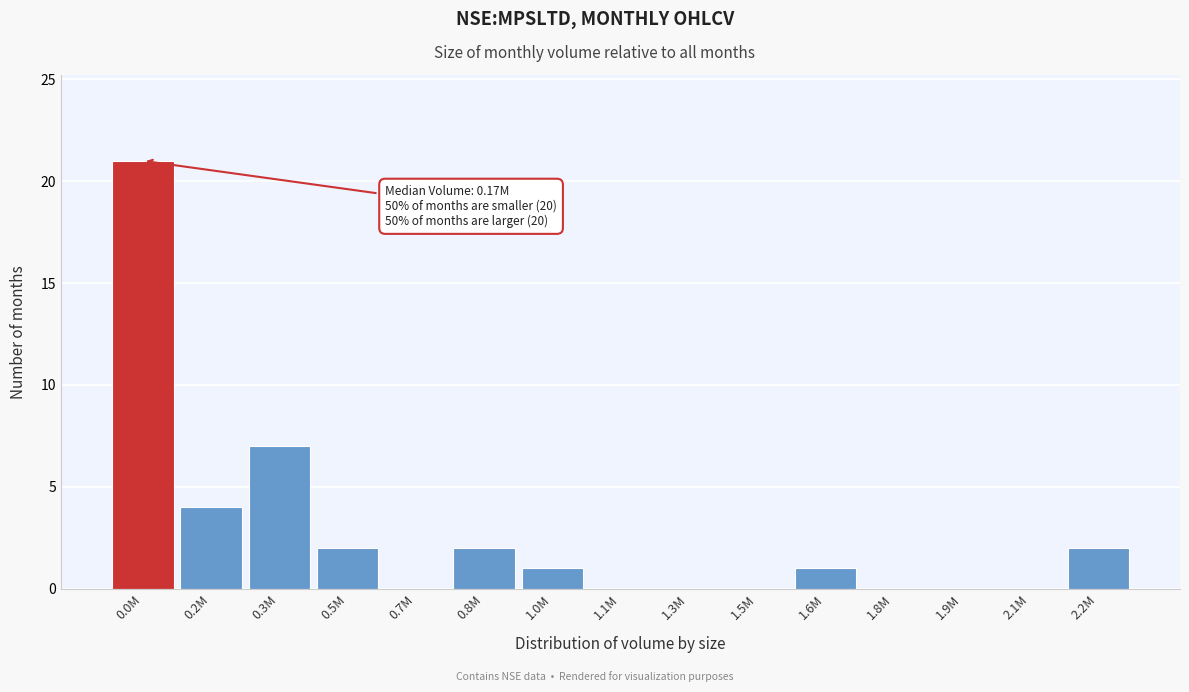

Reading right to left, what are all the values shown in this chart?

2.2M=2	2.1M=0	1.9M=0	1.8M=0	1.6M=1	1.5M=0	1.3M=0	1.1M=0	1.0M=1	0.8M=2	0.7M=0	0.5M=2	0.3M=7	0.2M=4	0.0M=21